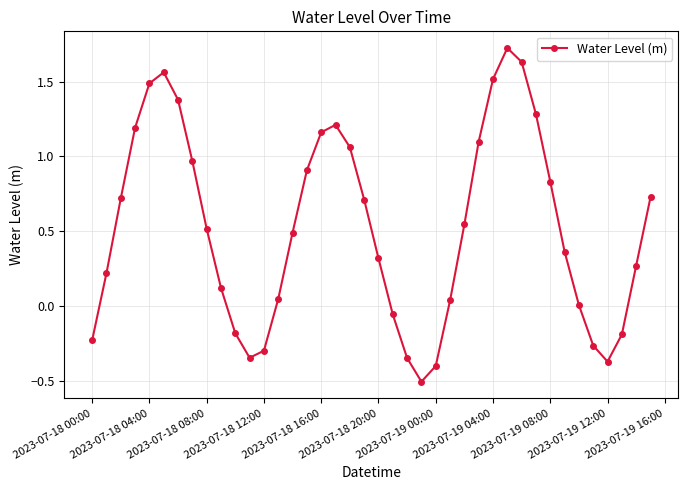

True or false: there are more than 2 points higher than both neighbors.

True